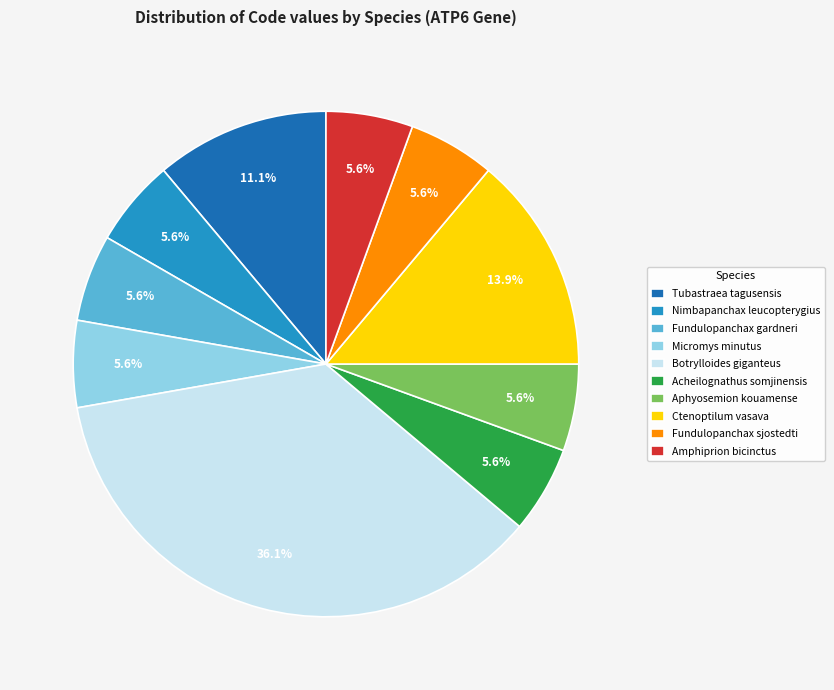

How many slices are in this pie chart?

10